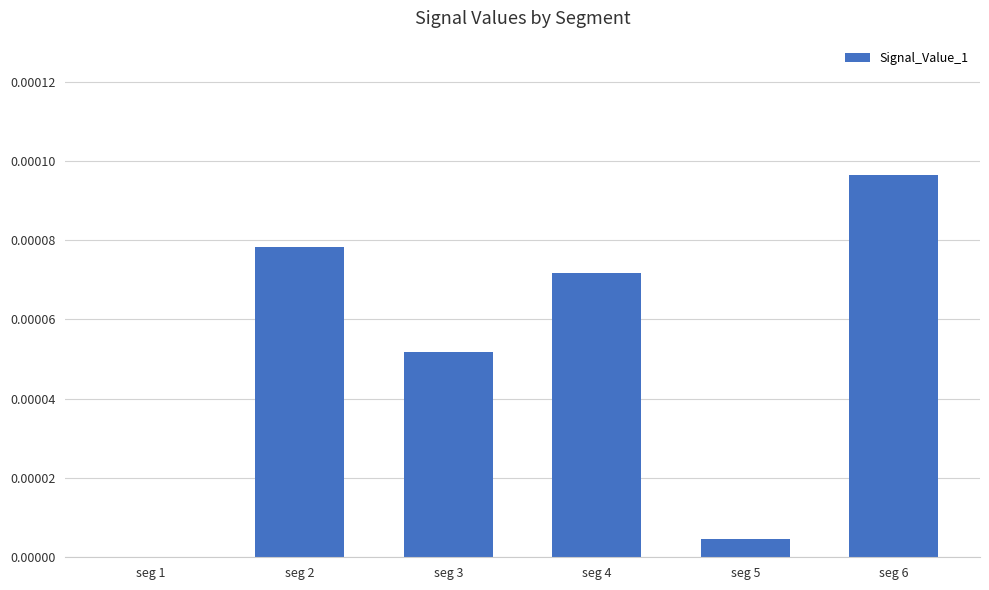

At which category does the chart reach its peak across all series?

seg 6